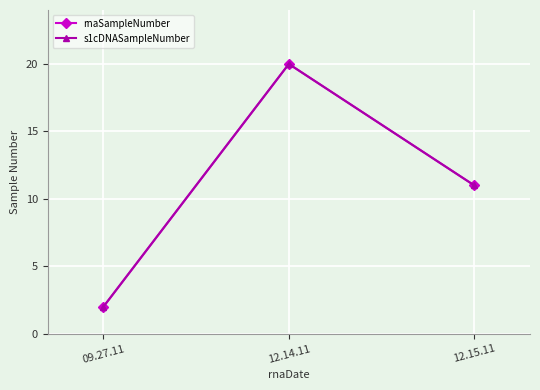

At how many categories does at least one series exceed 13?

1